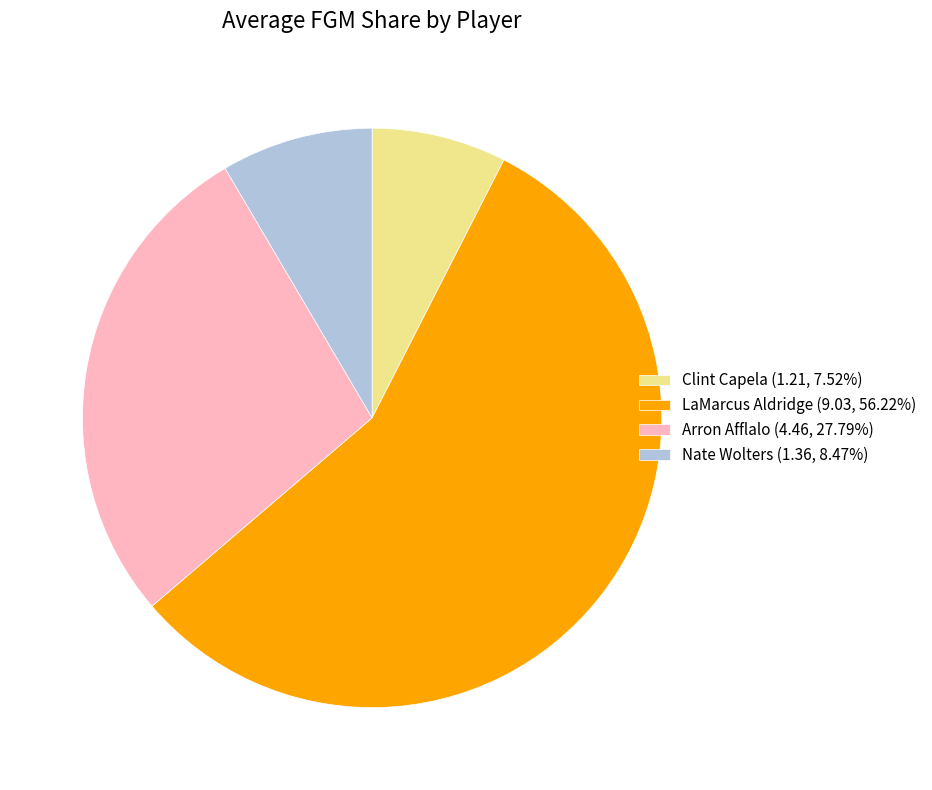

The Arron Afflalo slice represents 28% of the pie. True or false?

True